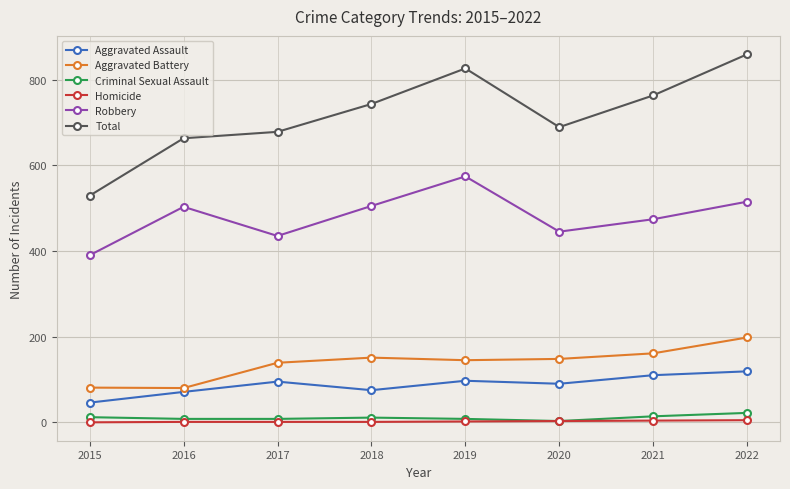

True or false: Total and Homicide intersect in this chart.

False